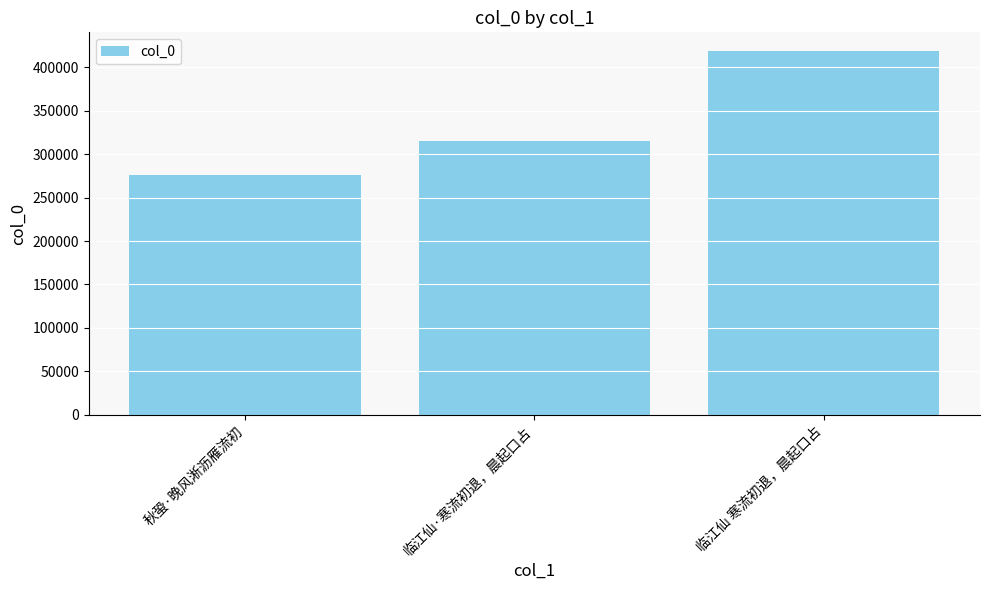

Reading left to right, list all the values displayed in this chart.

秋蛩·晚风淅沥雁流初=276009	临江仙·寒流初退，晨起口占=314955	临江仙 寒流初退，晨起口占=419502